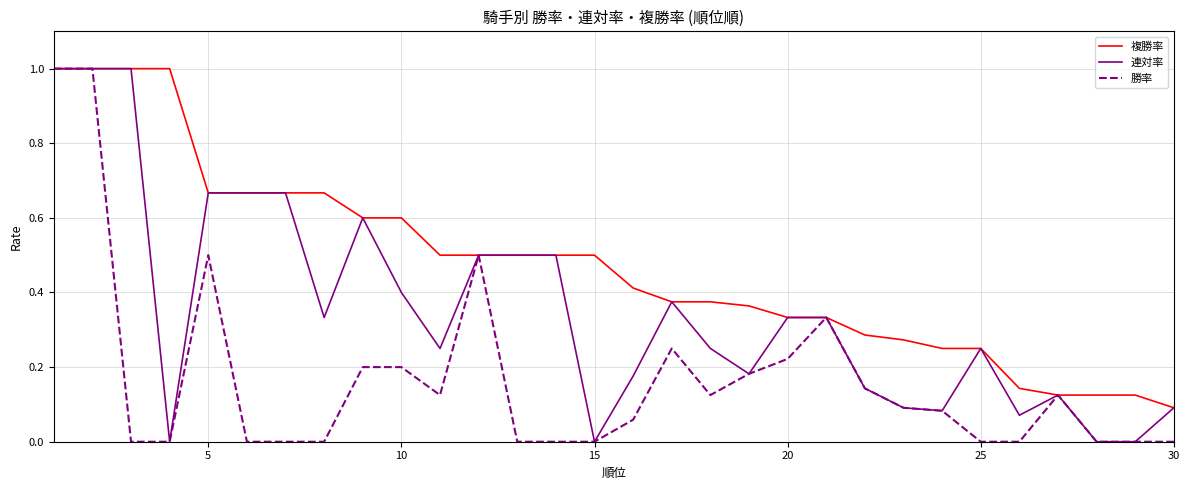

Which series has the largest total across all categories?

複勝率